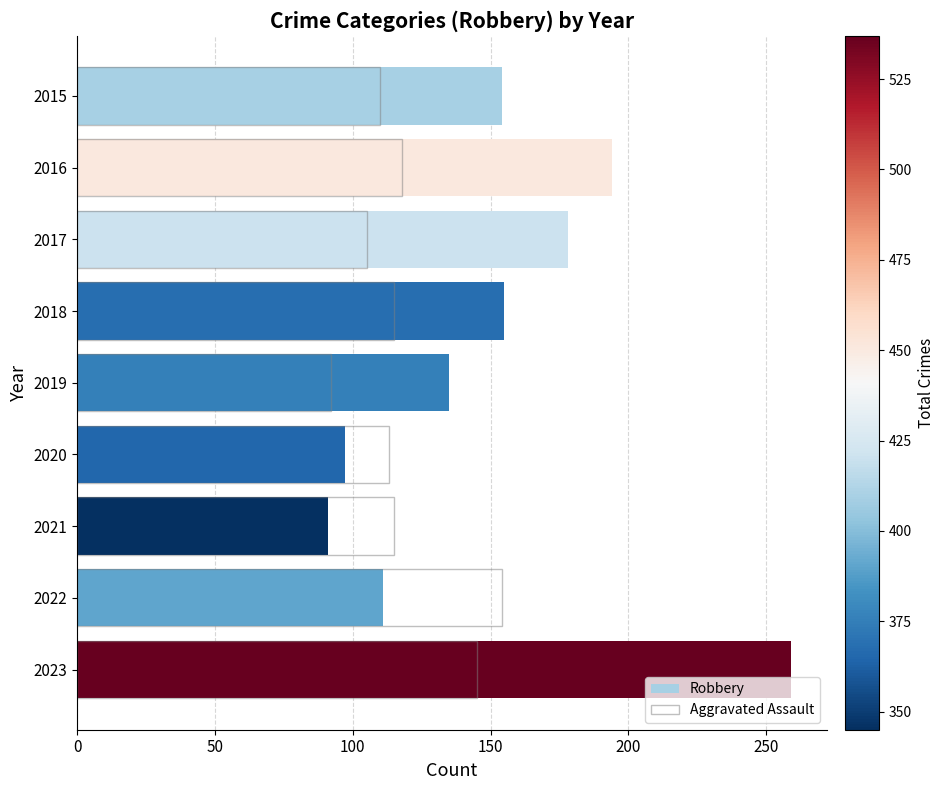

What is the maximum value for Aggravated Assault?

154